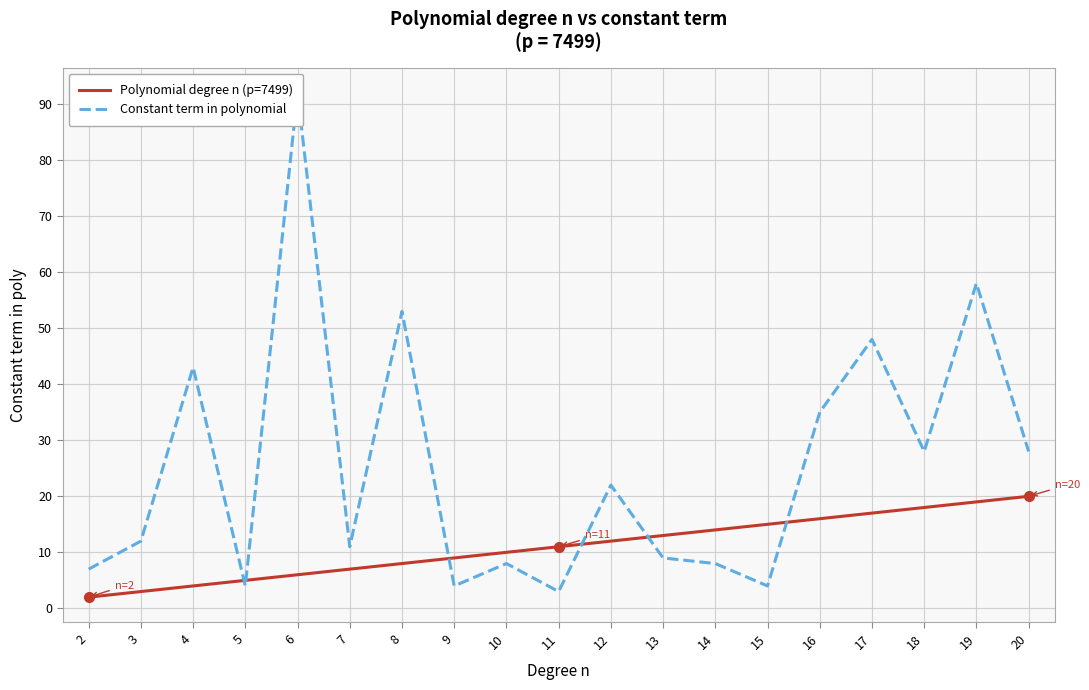

How many intersections are there between Constant term in polynomial and Polynomial degree n (p=7499)?

6